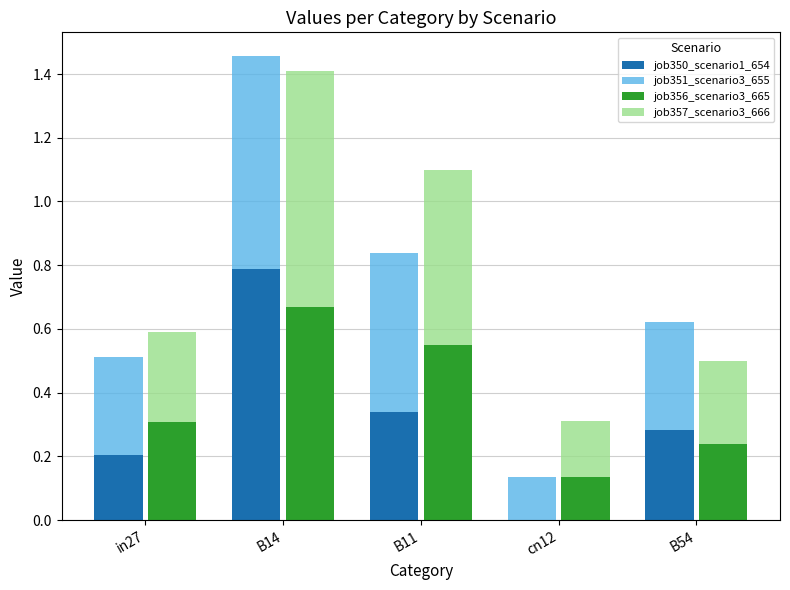

Which series has the widest spread of values?

job350_scenario1_654